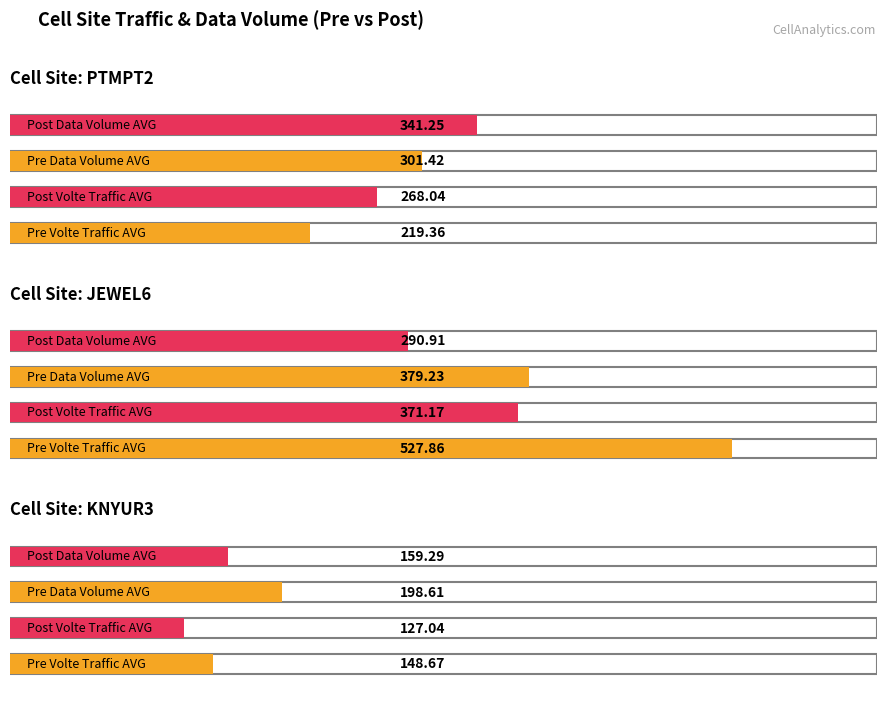

Is it true that Pre_Volte_Traffic_AVG equals 275.6 at JEWEL6?

False